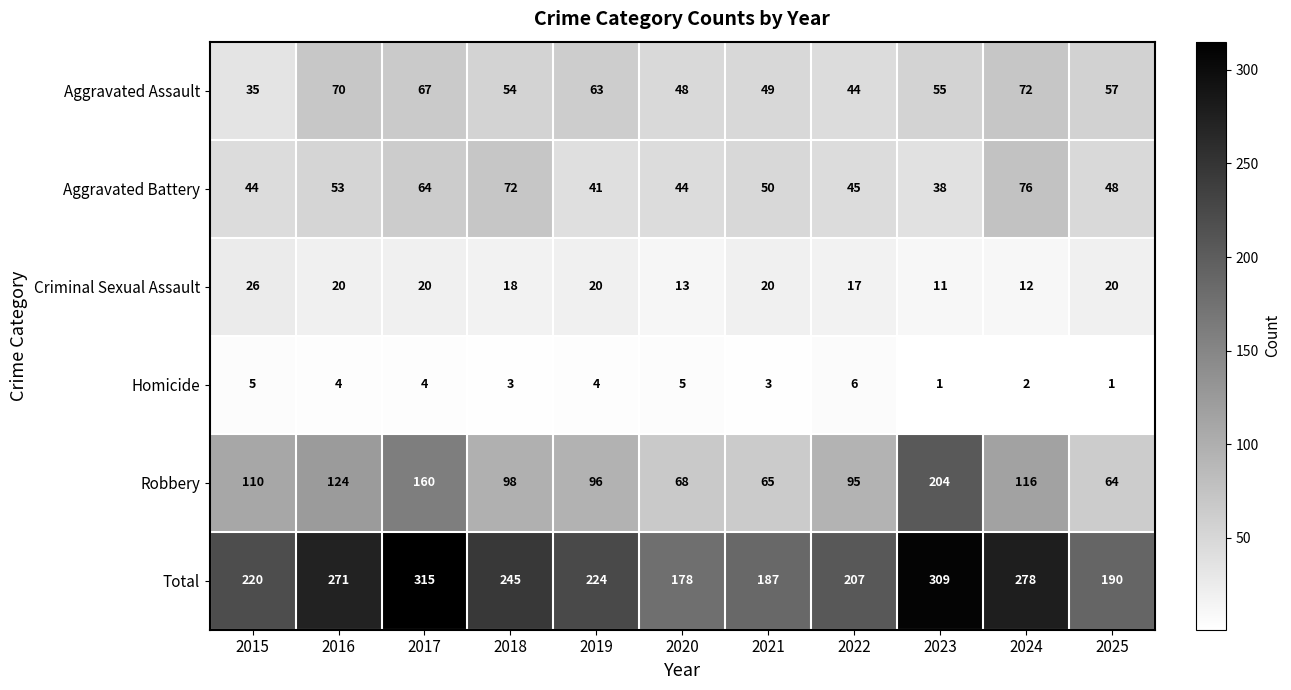

What is the sum of the Criminal Sexual Assault values at 2016 and 2015?

46